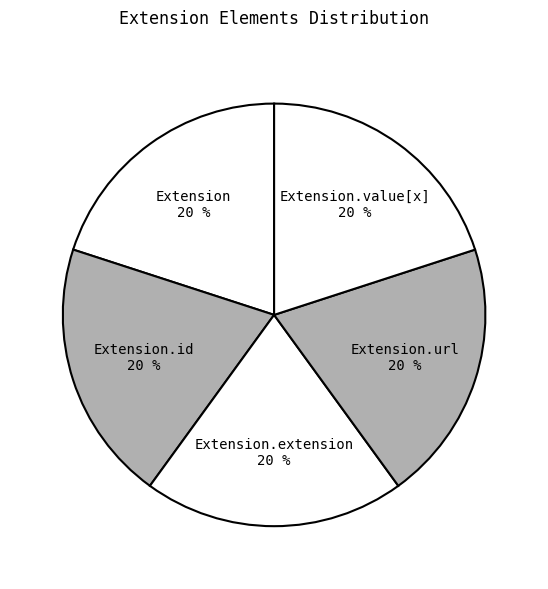

Count the number of slices in the pie.

5